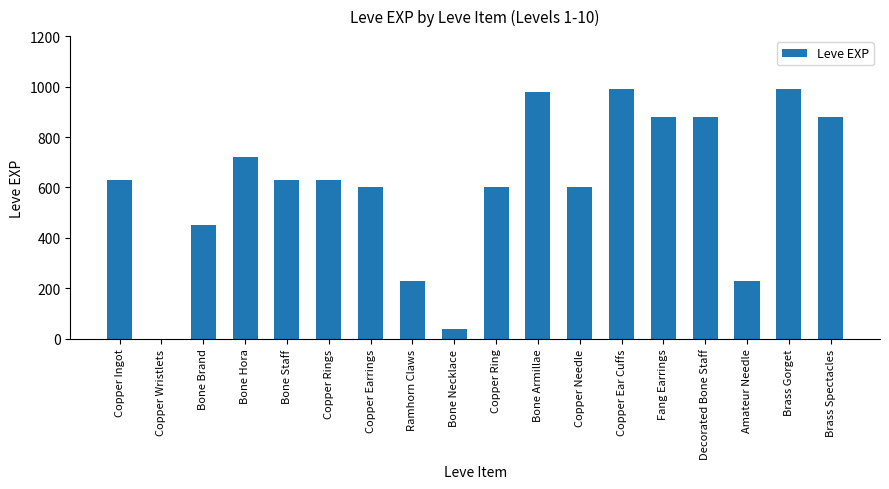

What is the maximum value shown in the chart?

990